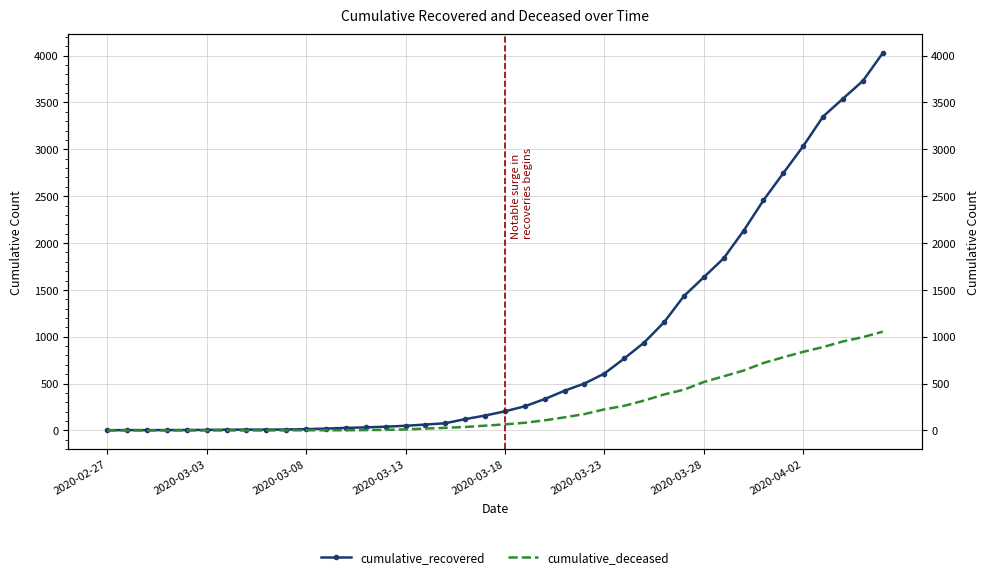

Reading left to right, what are all the values shown in this chart?

cumulative_recovered: 3	4	4	4	5	6	8	9	9	10	14	20	27	33	40	50	63	77	121	159	204	258	335	424	501	607	768	938	1154	1434	1635	1837	2130	2456	2746	3034	3350	3541	3730	4027
cumulative_deceased: 0	0	0	0	0	0	0	0	0	1	2	2	2	4	6	11	20	28	37	51	65	82	108	140	175	225	263	319	384	435	517	578	639	720	781	839	890	950	996	1054